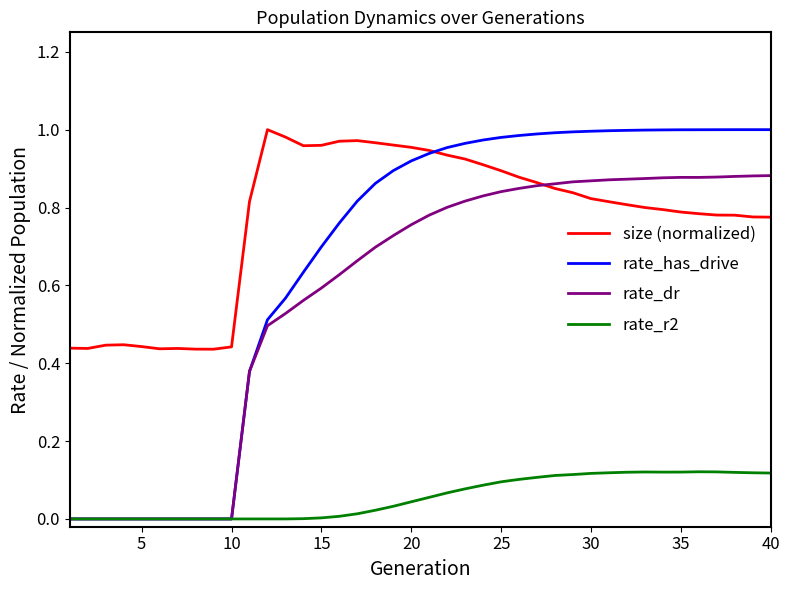

Which series has the largest total across all categories?

size (normalized)